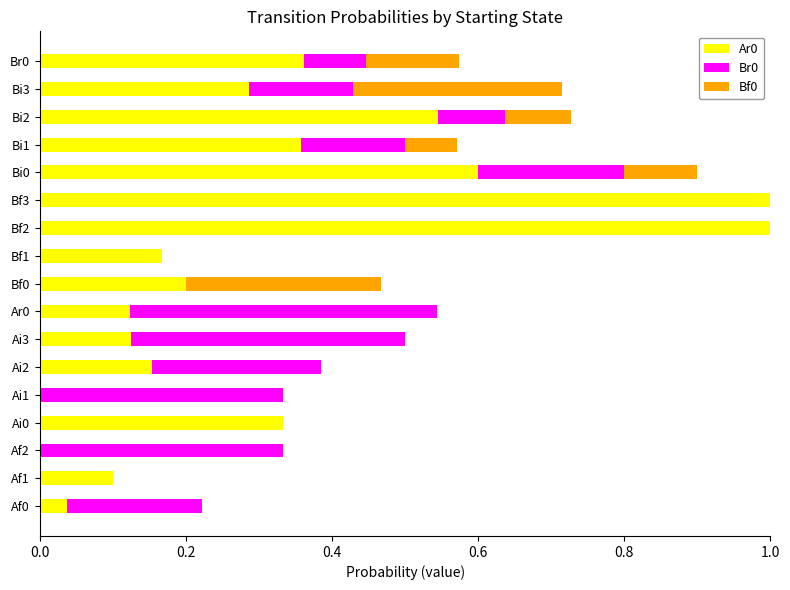

The Ar0 series shows 0.2 at Ar0. True or false?

False